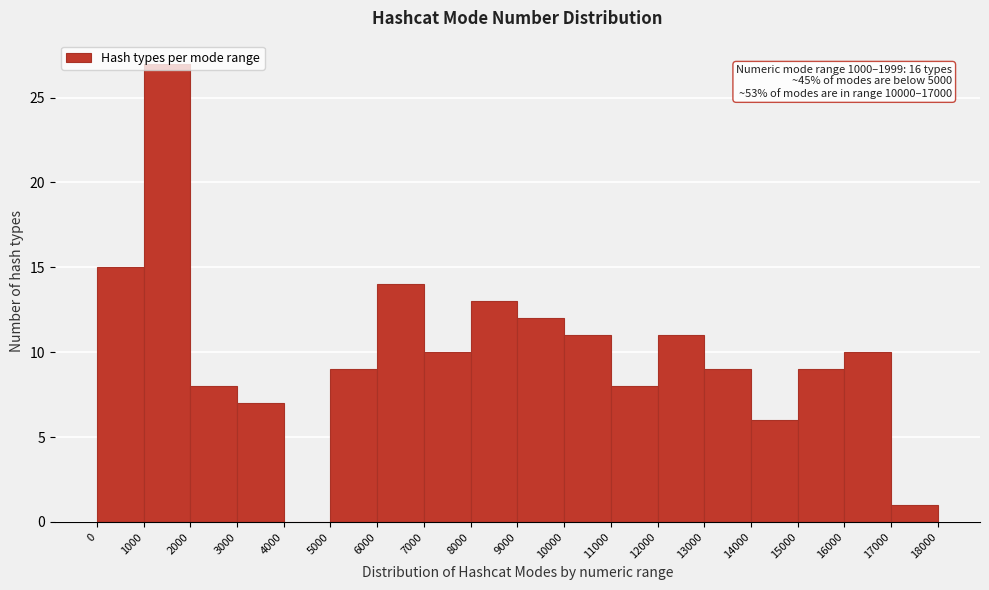

Over which range of the x-axis is the bar tallest?

1000 to 2000